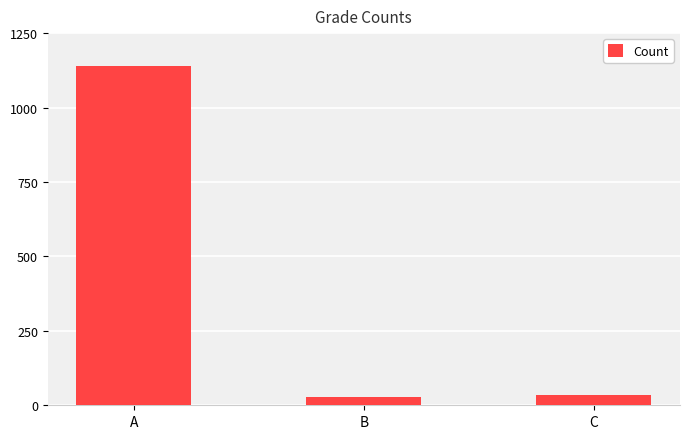

What is the minimum value shown in the chart?

28